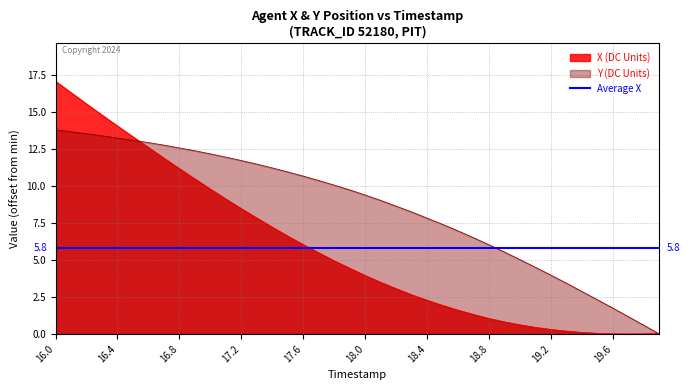

How many lines are shown in the chart?

2